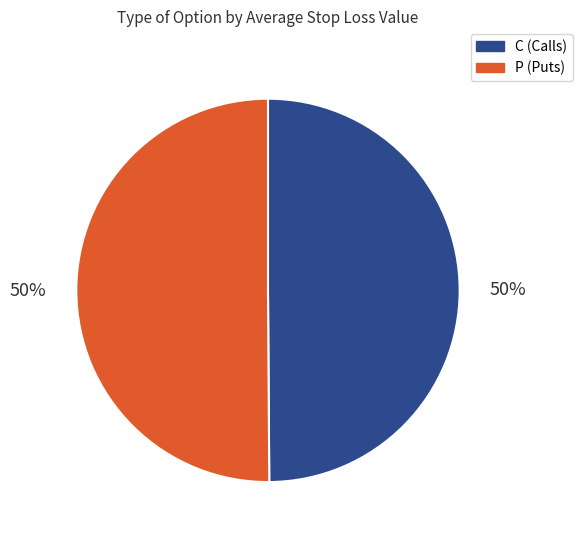

To the nearest percent, what is the average slice percentage?

50%